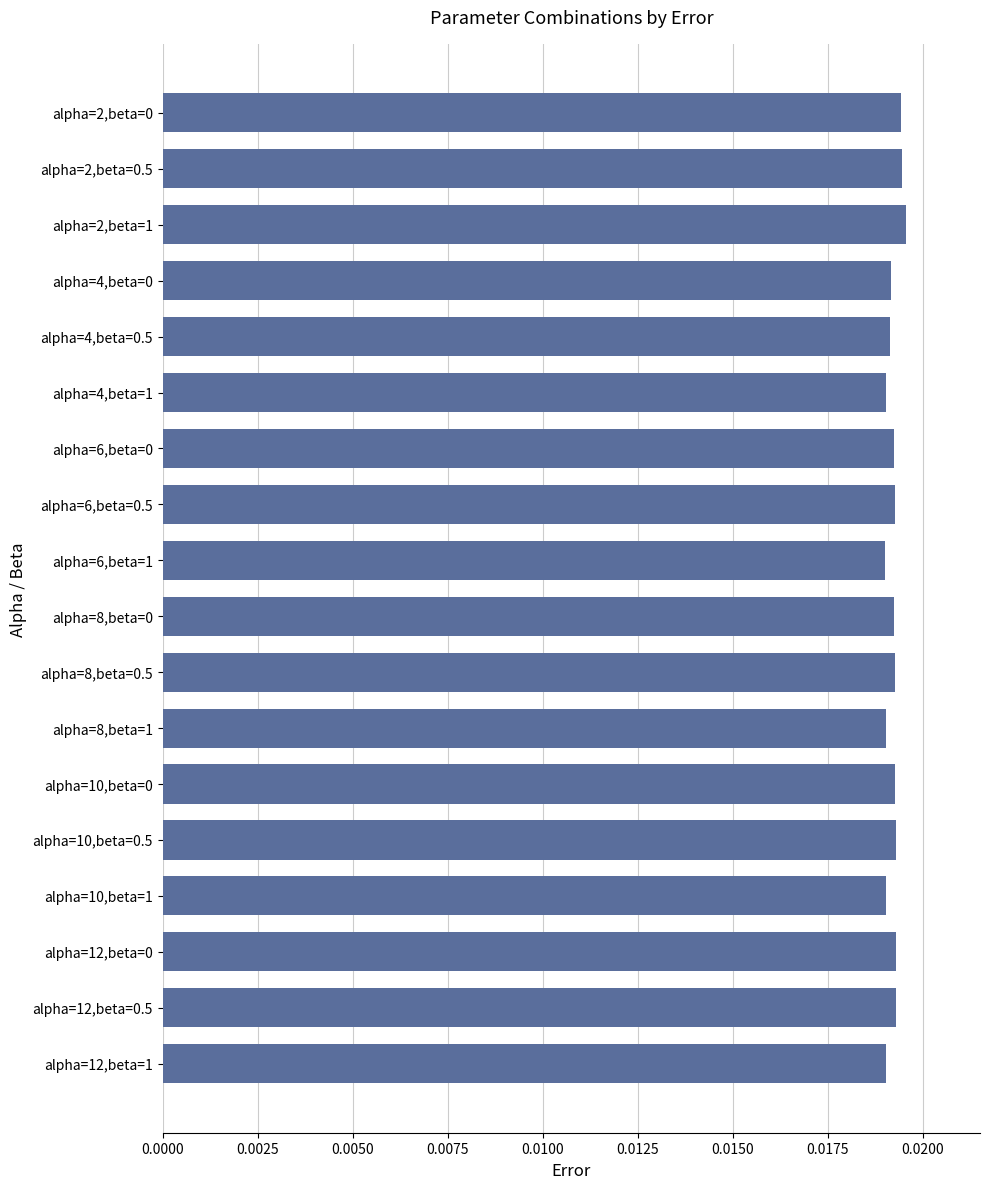

What is the label of the 11th bar from the top?

alpha=8,beta=0.5